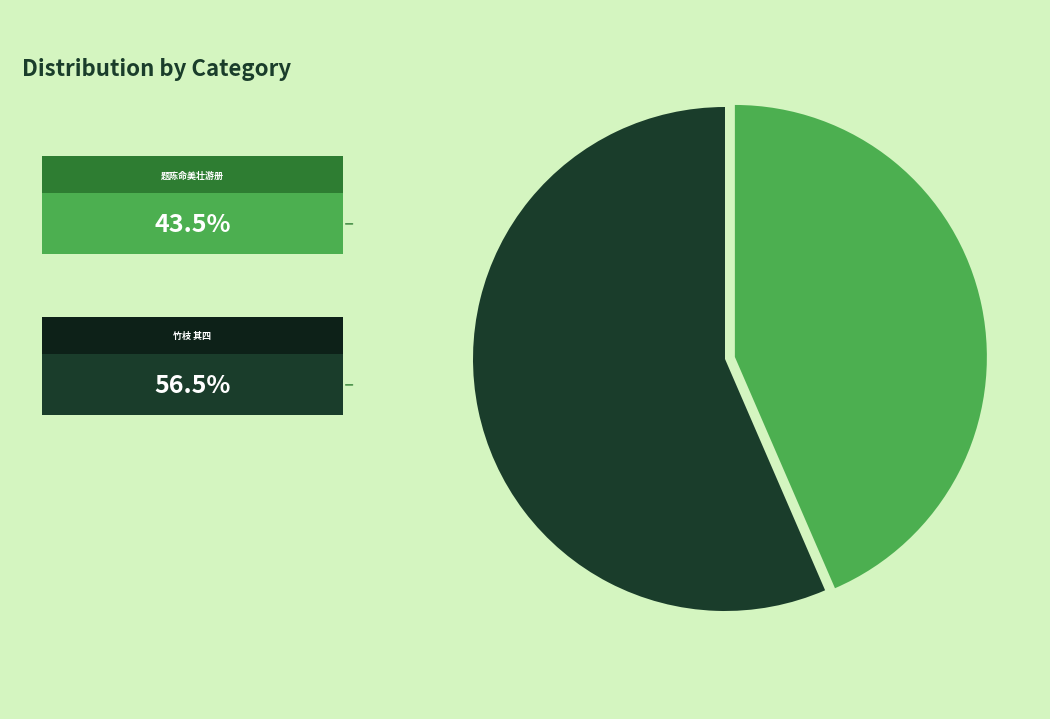

Rank the categories by value from highest to lowest.

竹枝 其四 粤东词, 题陈命美壮游册十首 其四 粤秀晴登